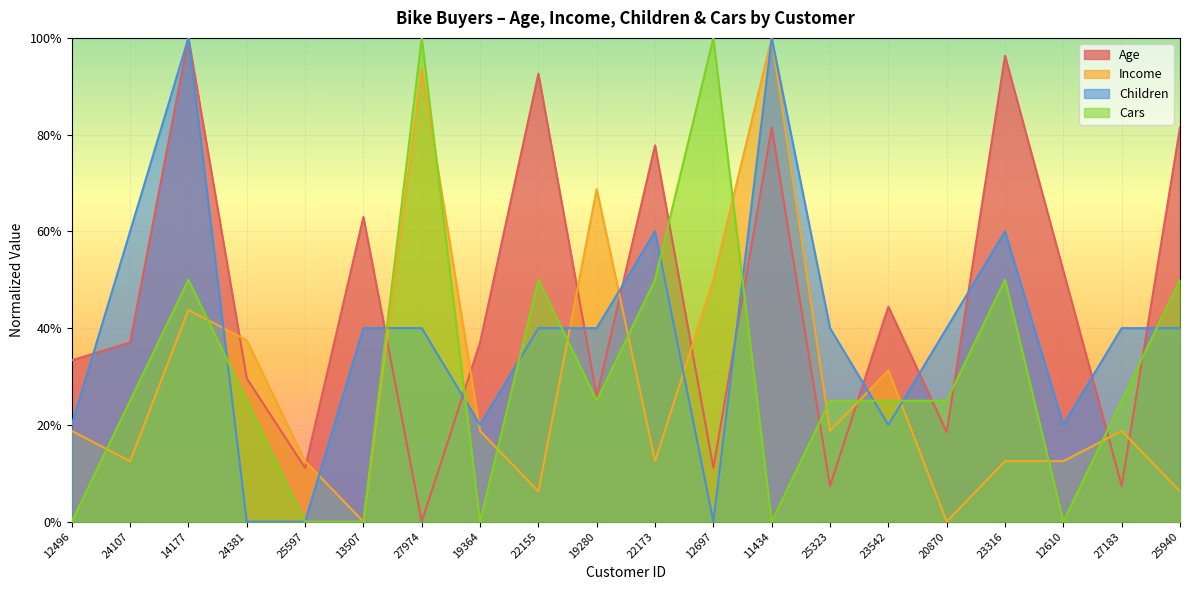

Does the chart display data point markers on the line(s)?

No